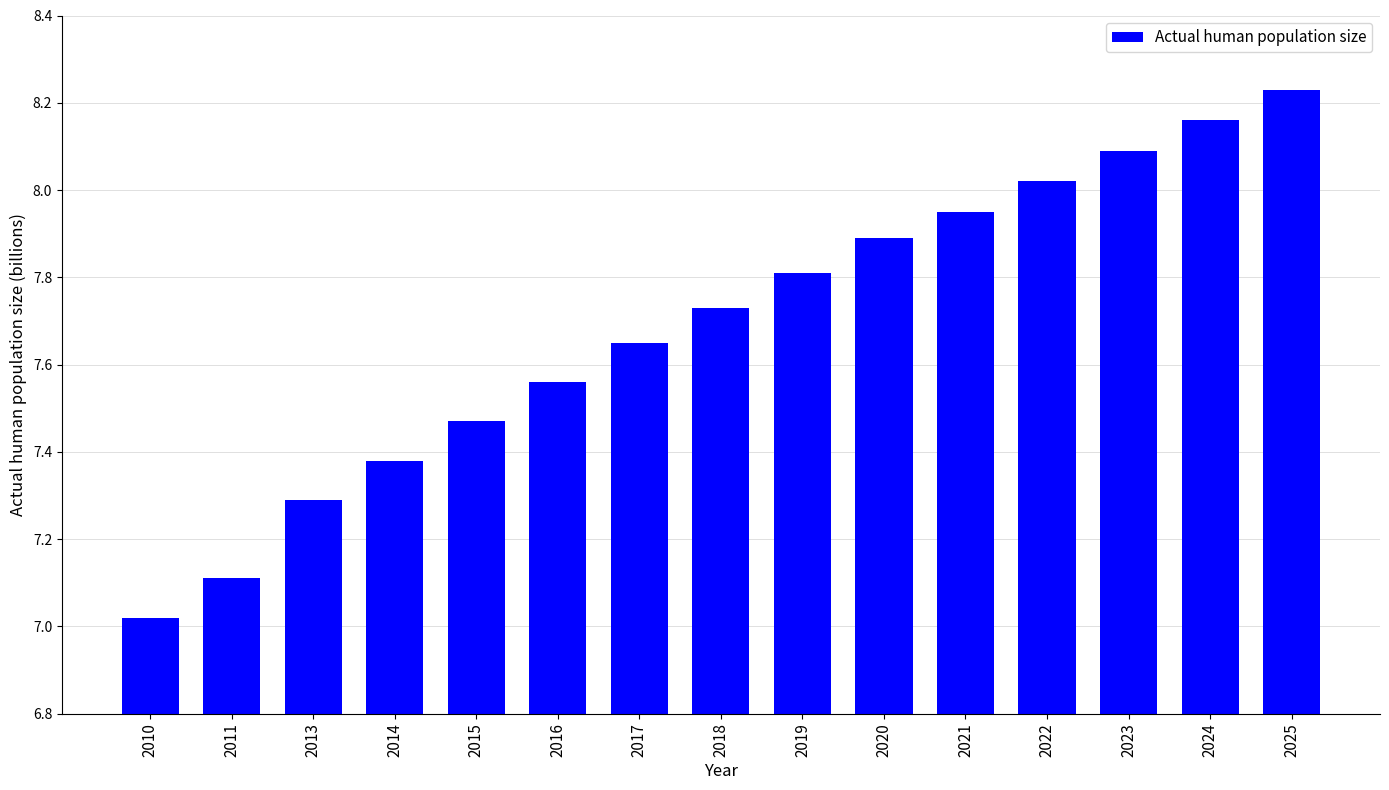

Count the number of data series in this chart.

1